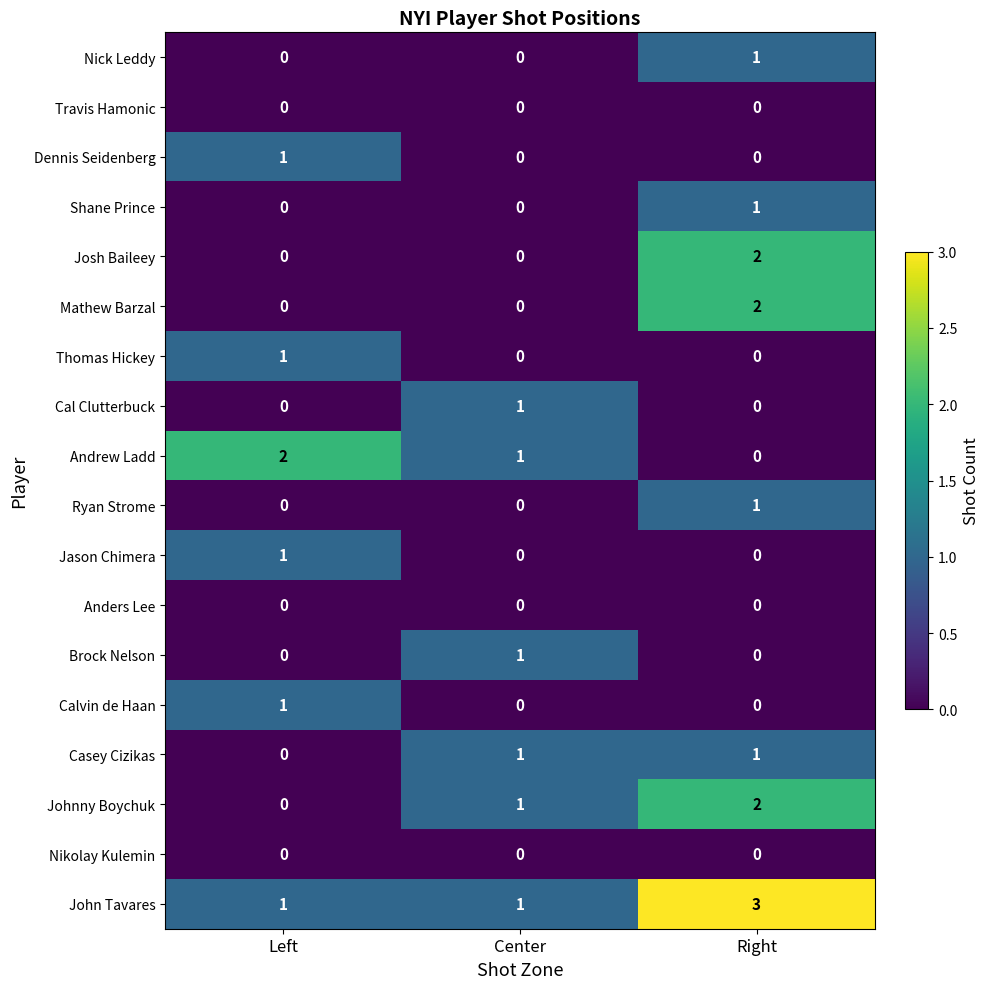

At which category is the sum across all series the highest?

Right